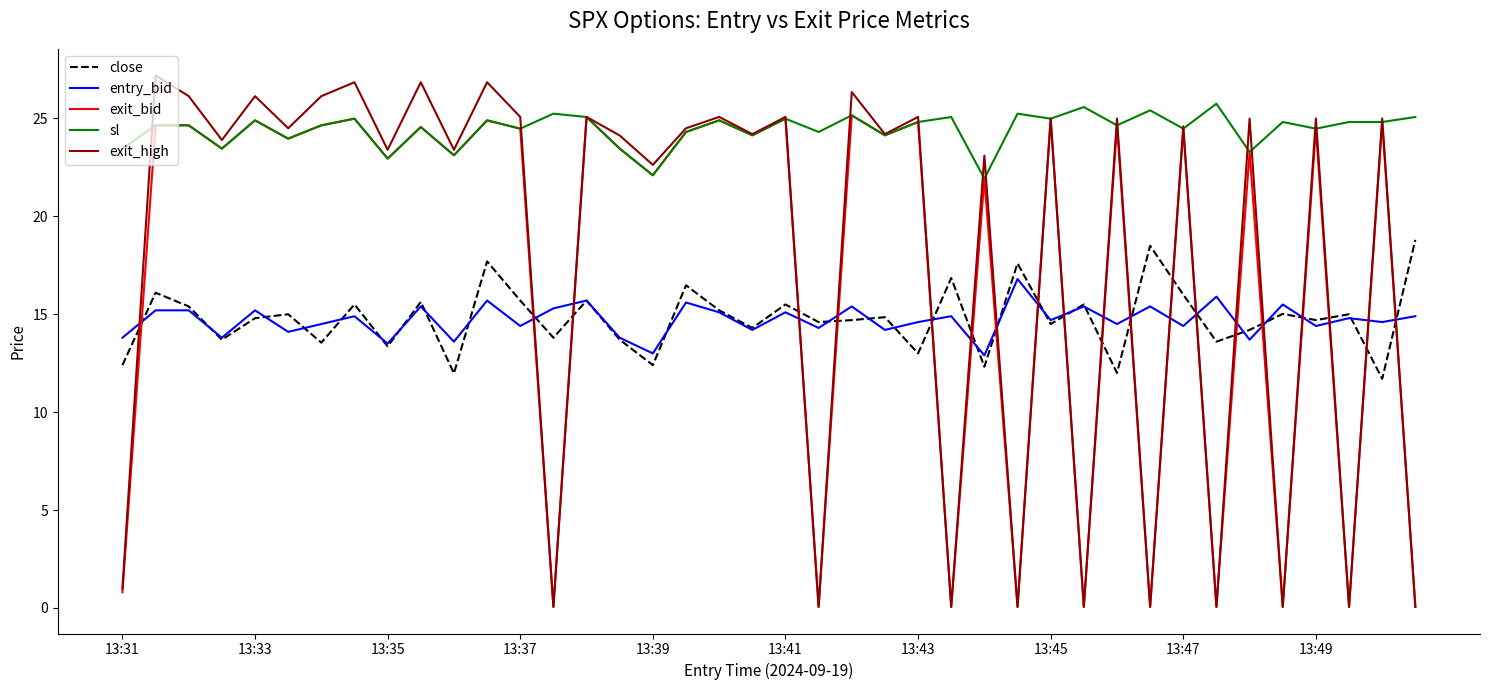

Which series ends up on top after the final intersection of exit_bid and close?

close